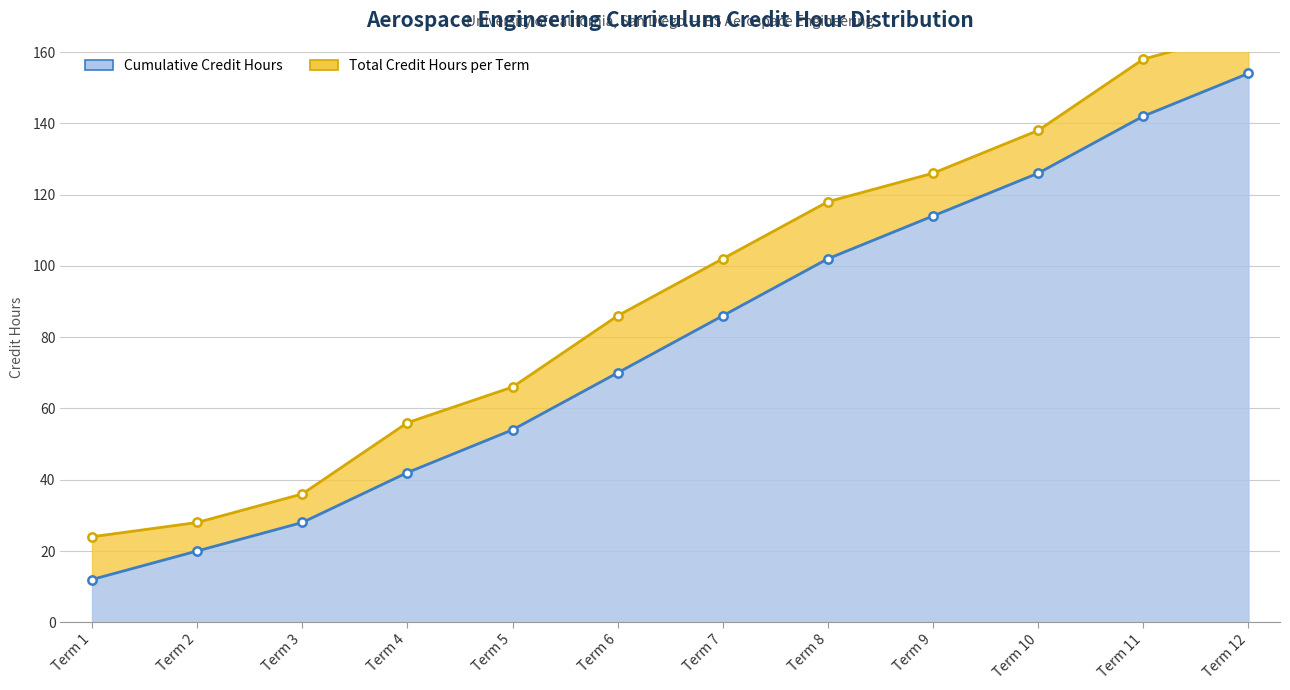

The value at Term 9 is 114. True or false?

True